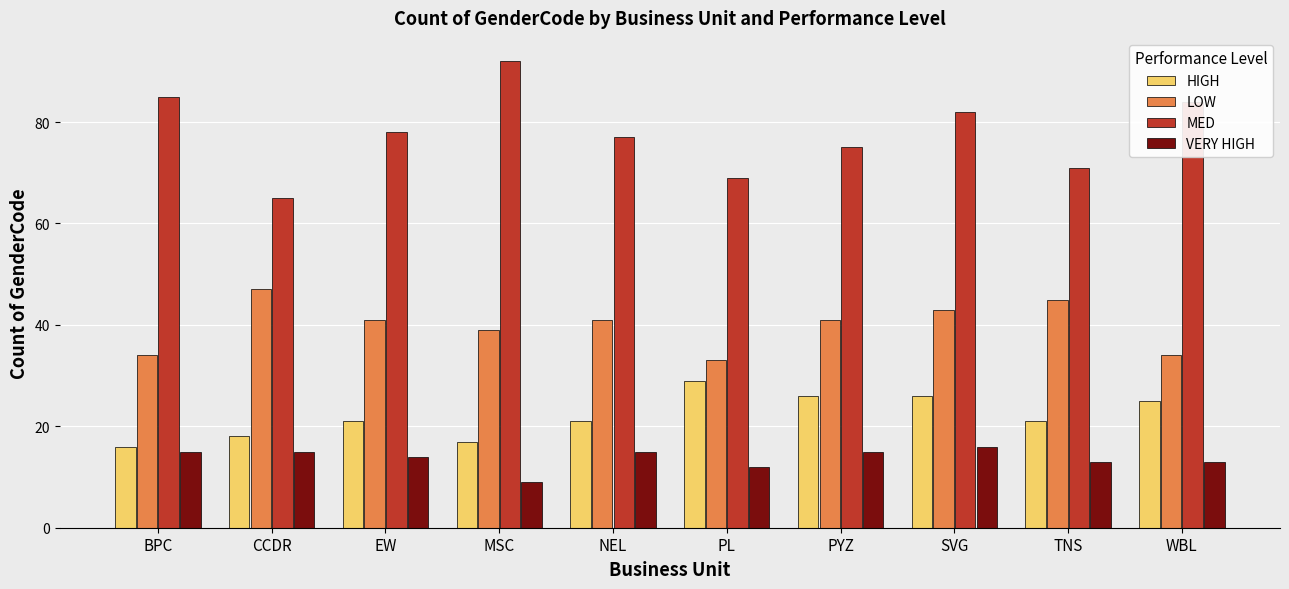

What is the smallest value displayed?

9